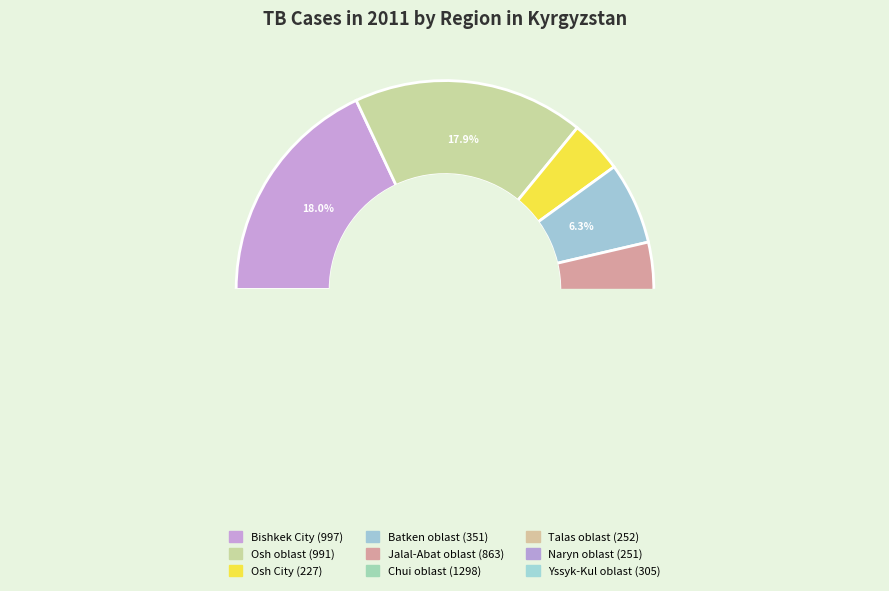

How many segments does this pie chart have?

9